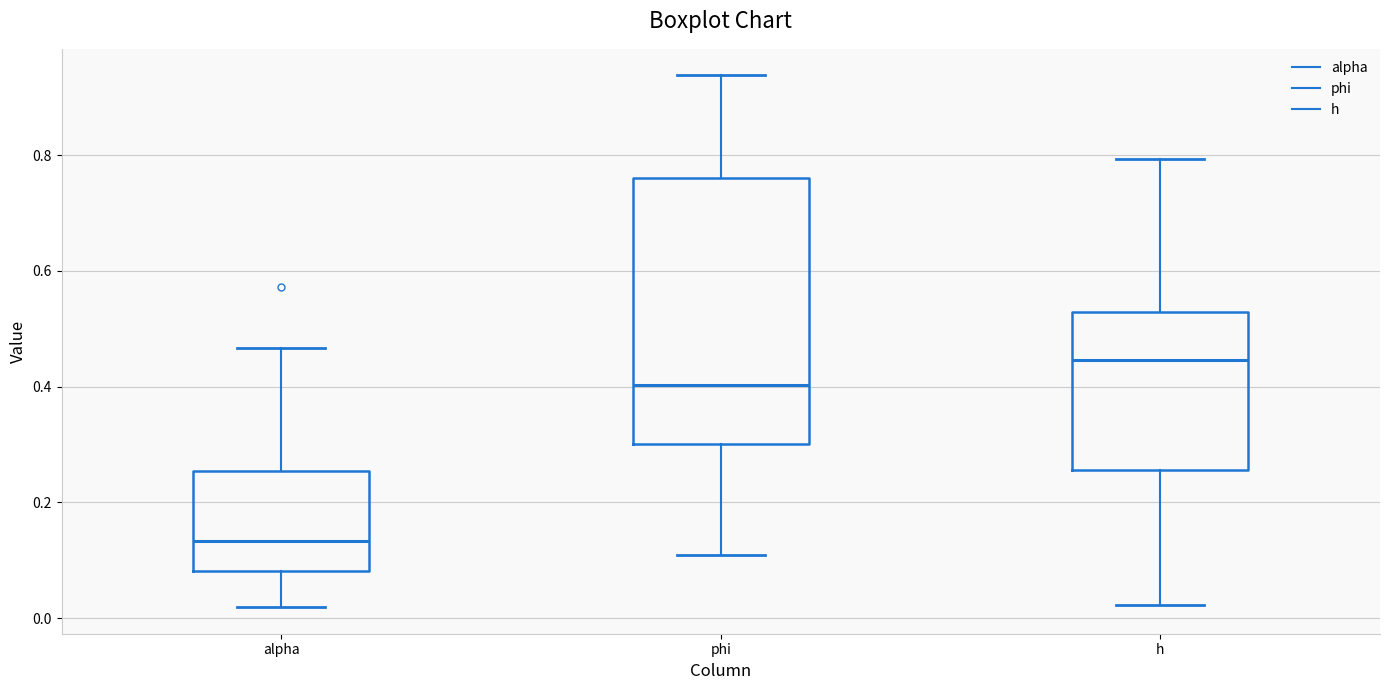

Reading left to right, transcribe this box plot: for each box, give where its median line is, the range the box spans, and where its two whiskers end, as read against the y-axis. The values are not printed on the chart, so give them approximately, as read against the axis.

alpha: median 0.14, box 0.08 to 0.26, whiskers 0.02 to 0.46
phi: median 0.40, box 0.30 to 0.76, whiskers 0.10 to 0.94
h: median 0.44, box 0.26 to 0.52, whiskers 0.02 to 0.80